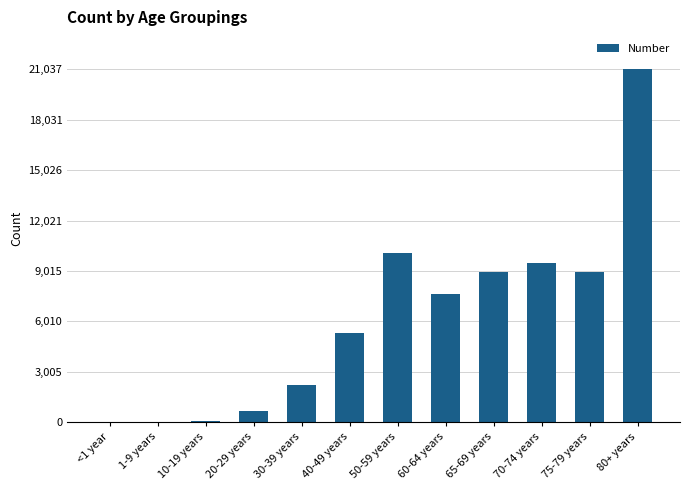

Approximately how many times larger is the value at 30-39 years compared to 65-69 years?

0.2